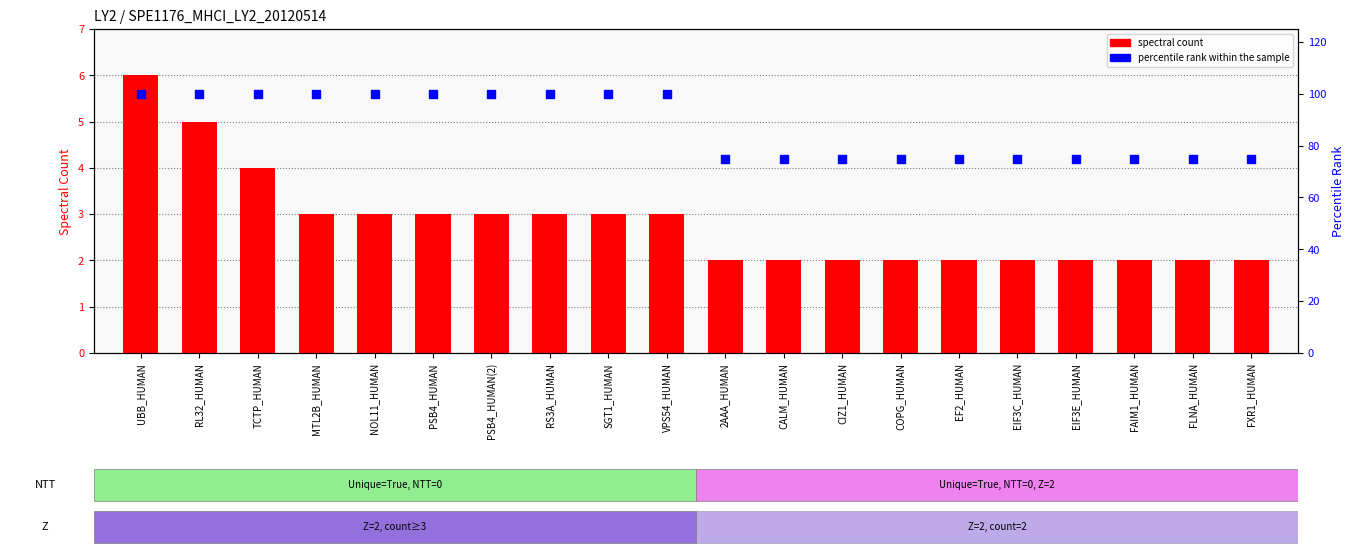

At how many categories does at least one series exceed 62?

20